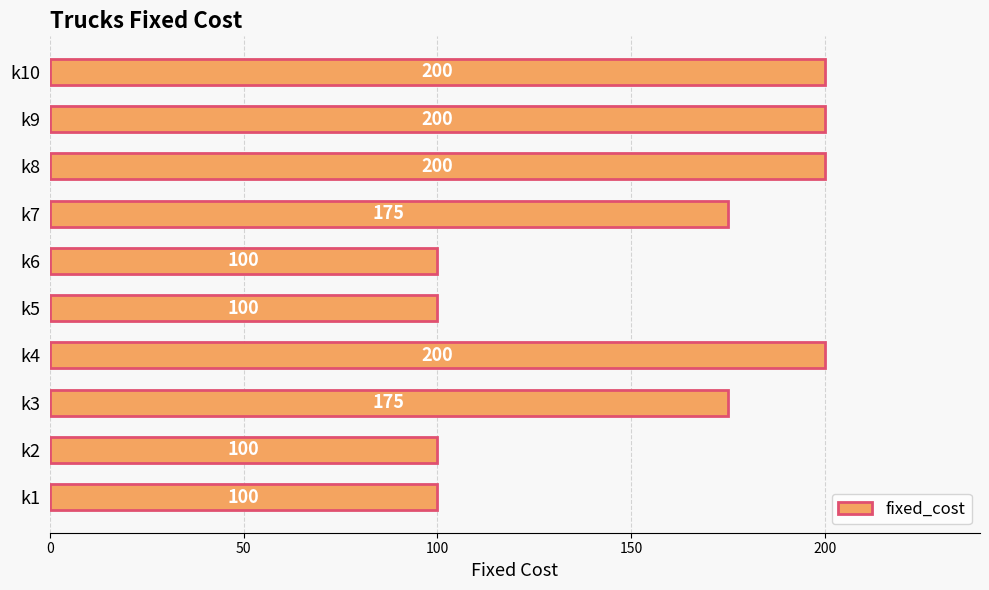

Are the bars horizontal?

Yes